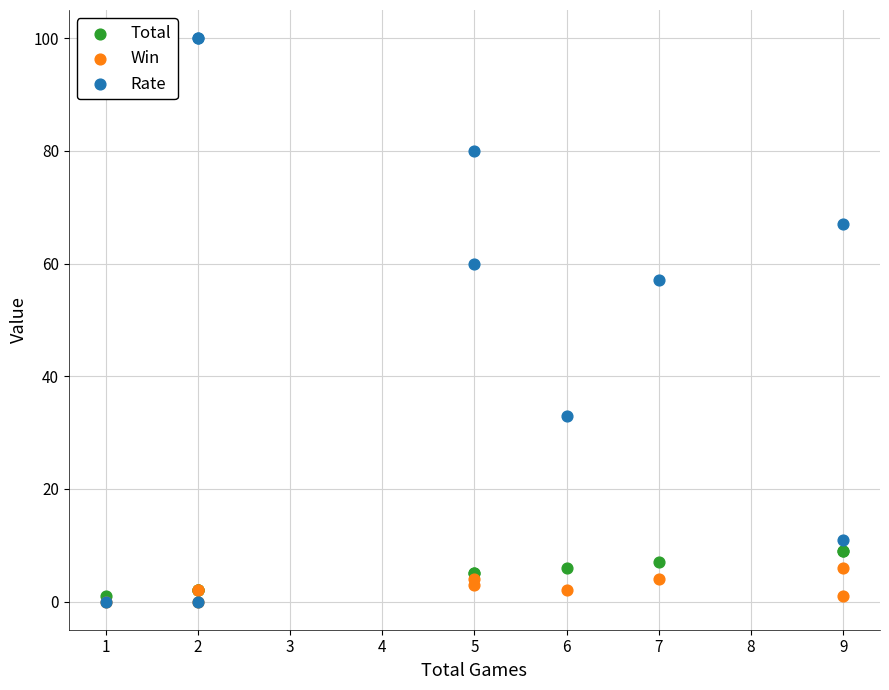

Across all series, what Y value is closest to 50?

57